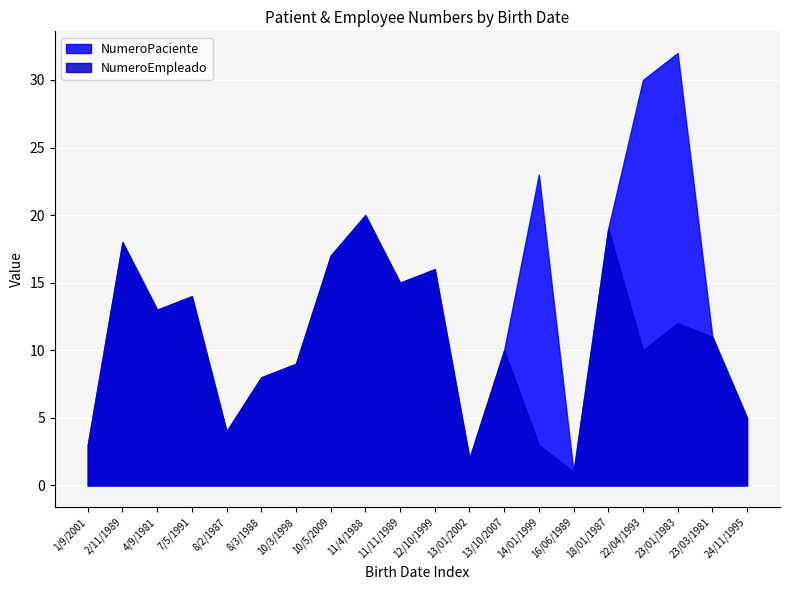

Which category has the lowest value in the NumeroPaciente series?

16/06/1989